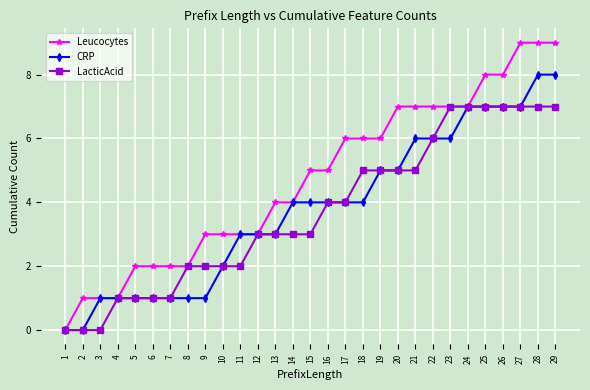

Rank the series at 29 from highest to lowest value.

Leucocytes, CRP, LacticAcid